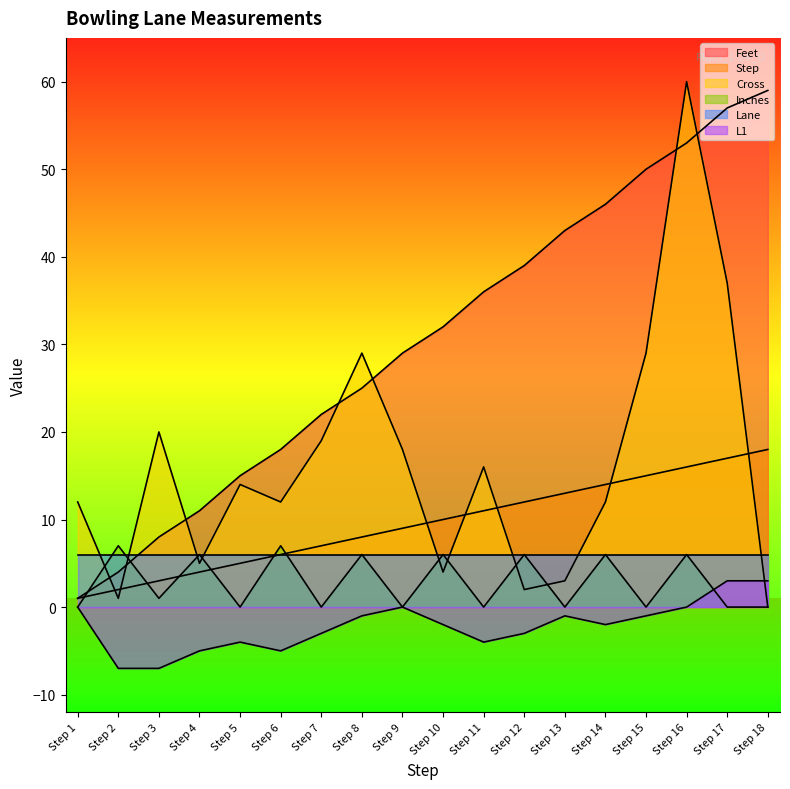

The Cross series shows 29 at Step 15. True or false?

True